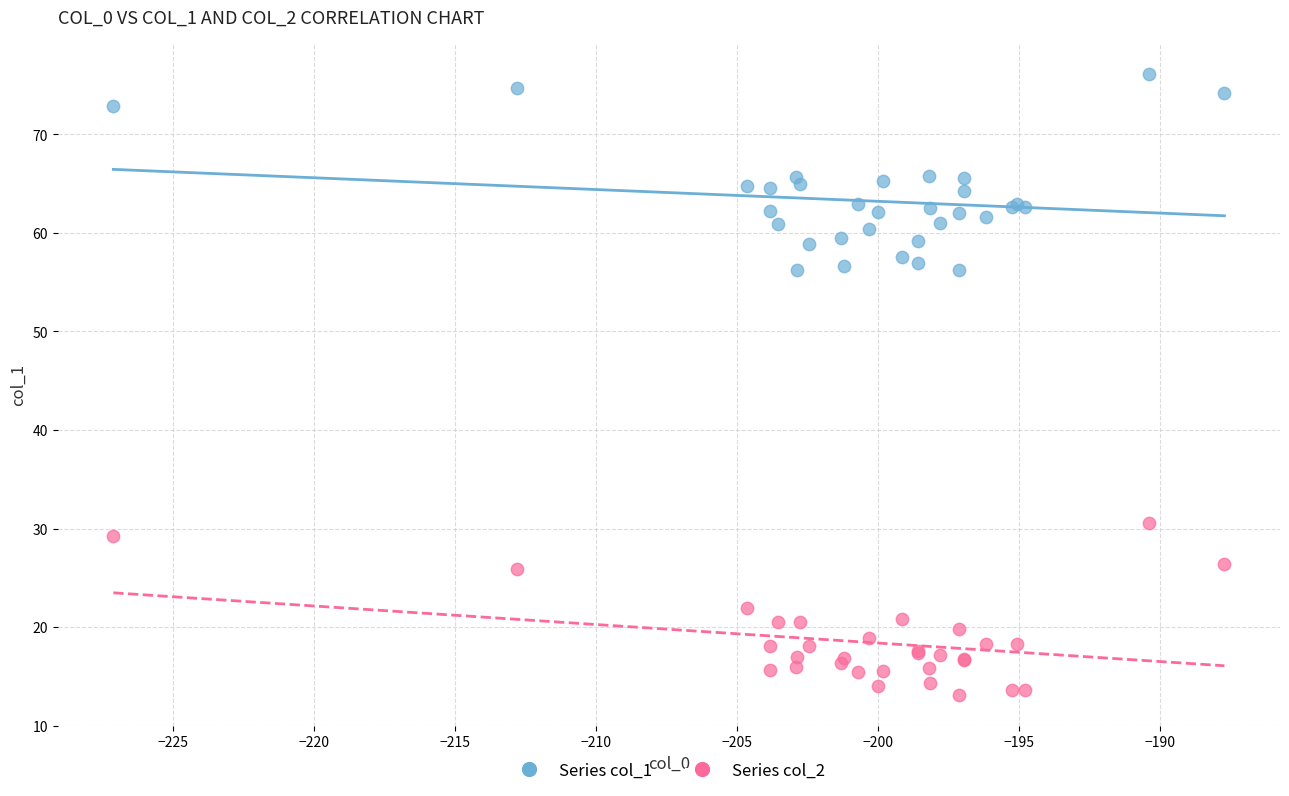

Which series has the widest spread of Y values?

Series col_1